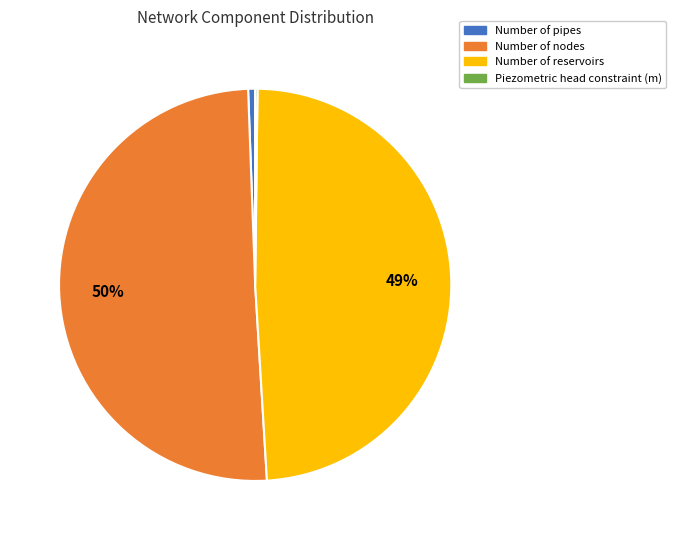

What percentage is the Number of nodes slice, to the nearest percent?

50%